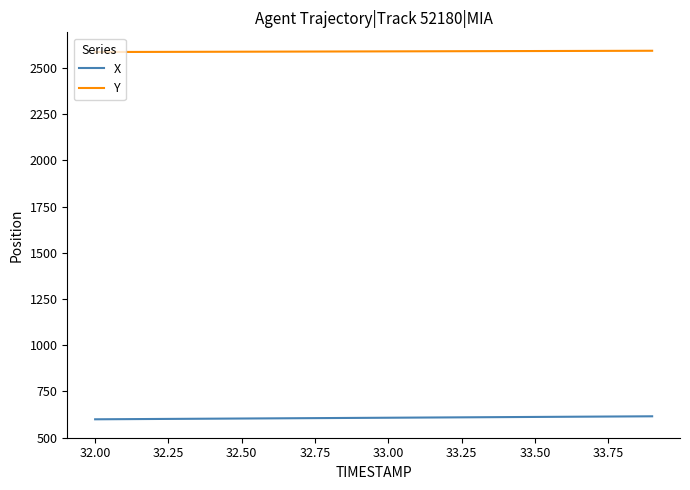

True or false: X and Y intersect in this chart.

False